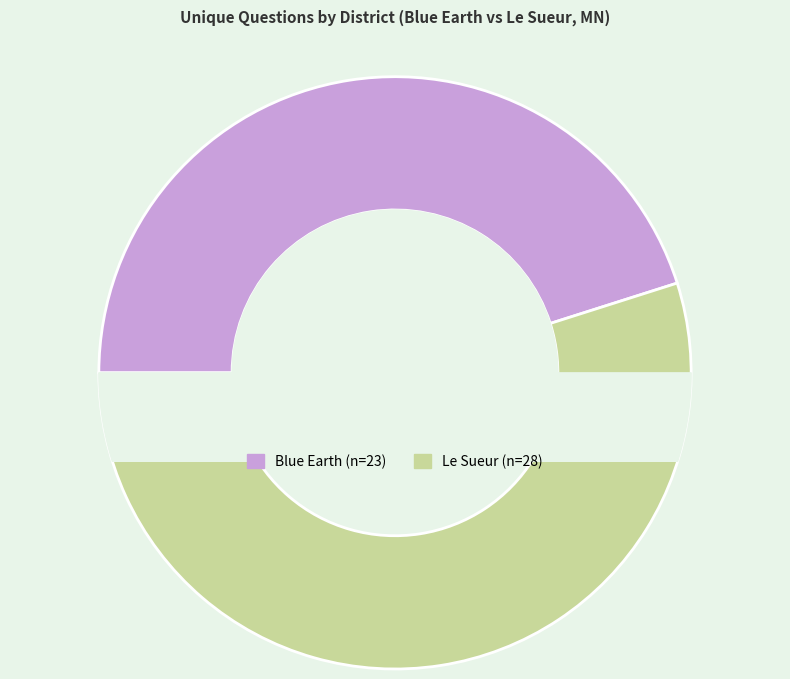

Is it true that 21924 is 66% of the pie?

False